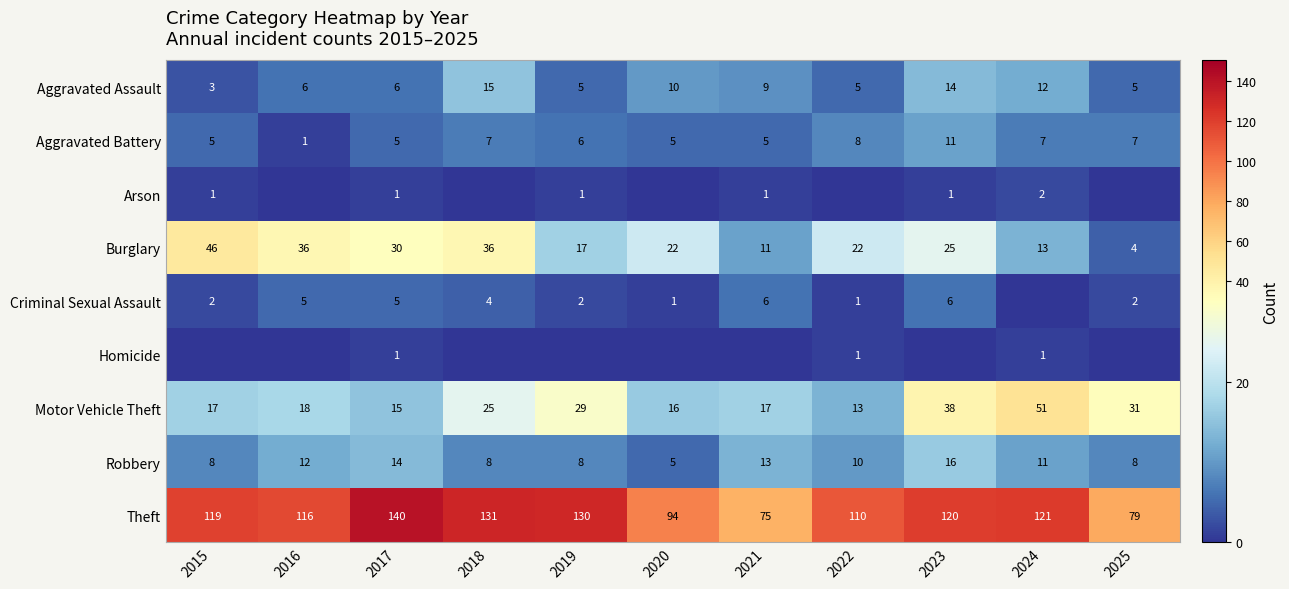

What is the spread (max minus min) of values at 2016?

116